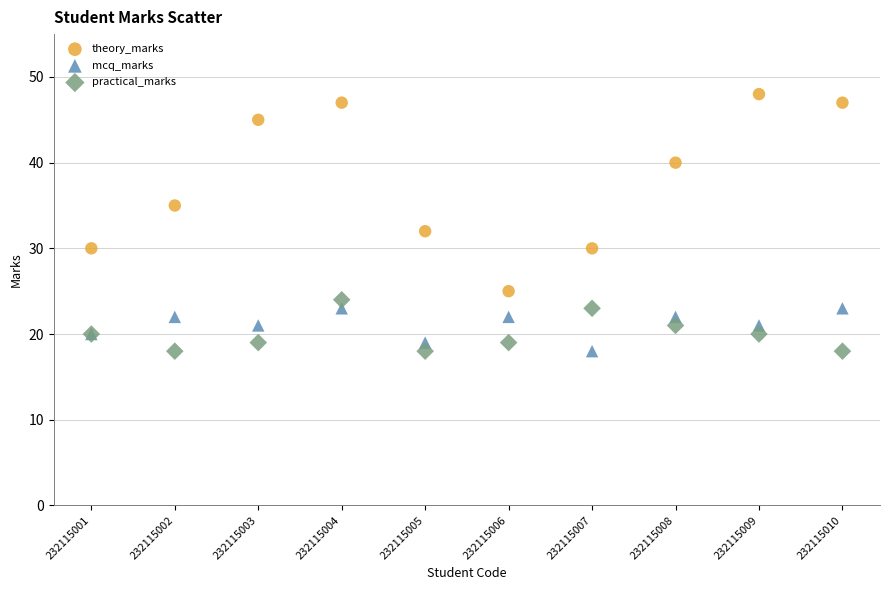

Which series has the largest Y range (max minus min)?

theory_marks